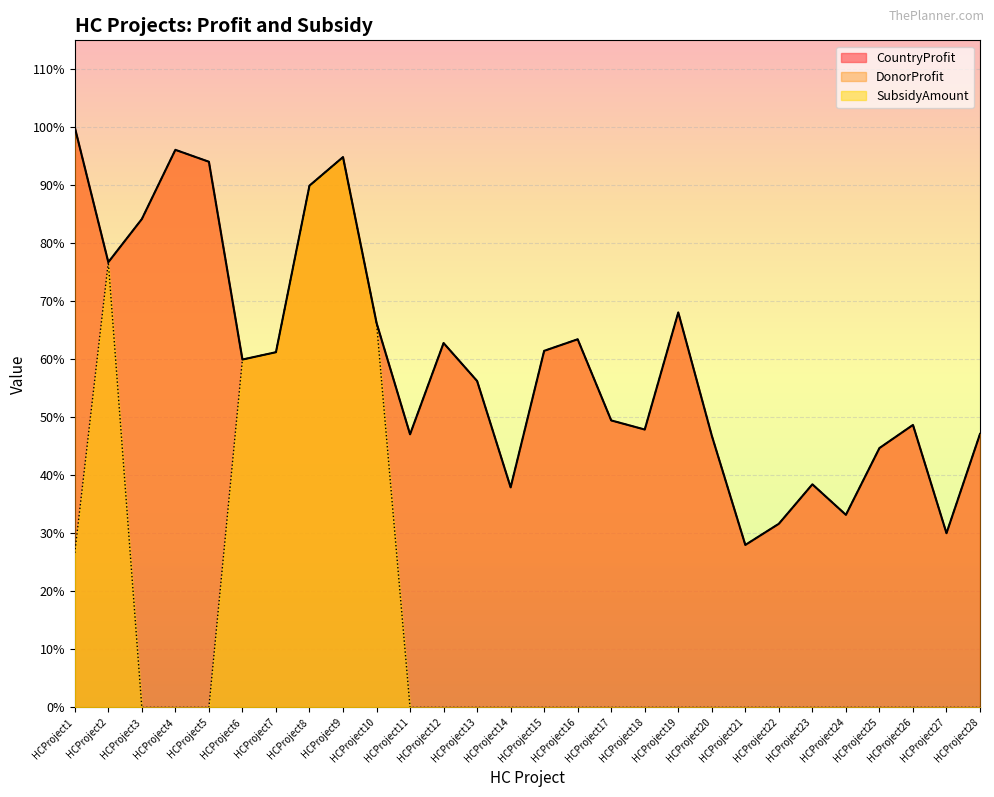

Which category has the highest value across all series?

HCProject1